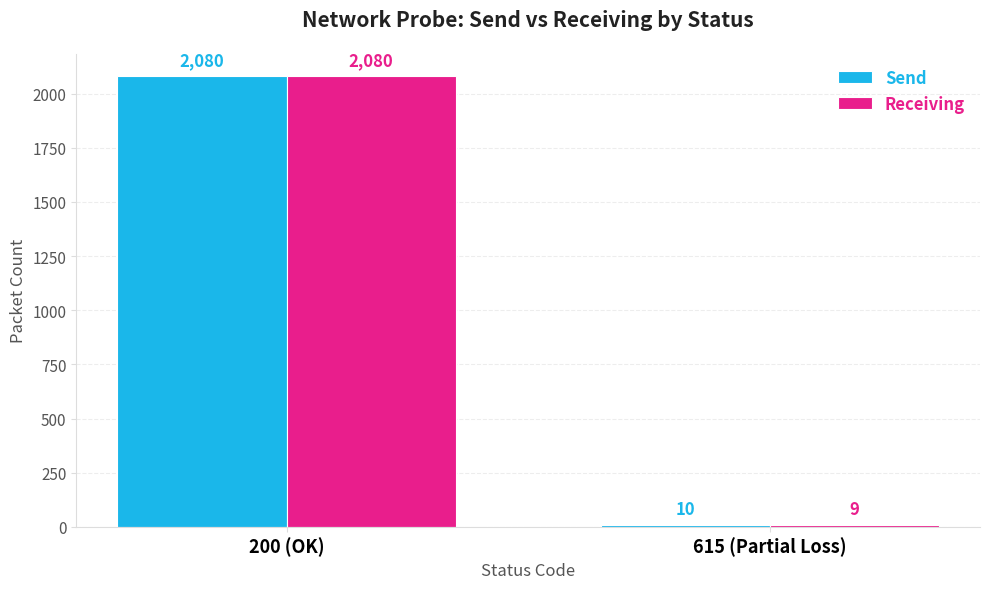

Reading left to right, transcribe all the data shown in this chart.

Send: 2080	10
Receiving: 2080	9